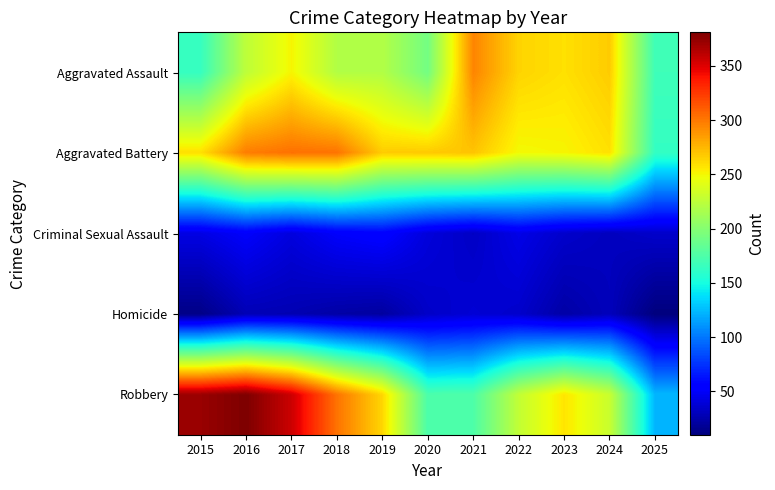

Reading left to right, transcribe all the data shown in this chart.

Aggravated Assault: 2015=164	2016=225	2017=251	2018=220	2019=220	2020=192	2021=295	2022=264	2023=259	2024=267	2025=168
Aggravated Battery: 2015=259	2016=298	2017=303	2018=302	2019=267	2020=268	2021=270	2022=249	2023=251	2024=259	2025=163
Criminal Sexual Assault: 2015=43	2016=51	2017=41	2018=51	2019=55	2020=40	2021=33	2022=44	2023=35	2024=31	2025=35
Homicide: 2015=13	2016=28	2017=27	2018=23	2019=21	2020=34	2021=38	2022=35	2023=23	2024=30	2025=10
Robbery: 2015=372	2016=381	2017=356	2018=302	2019=263	2020=174	2021=175	2022=227	2023=257	2024=230	2025=123